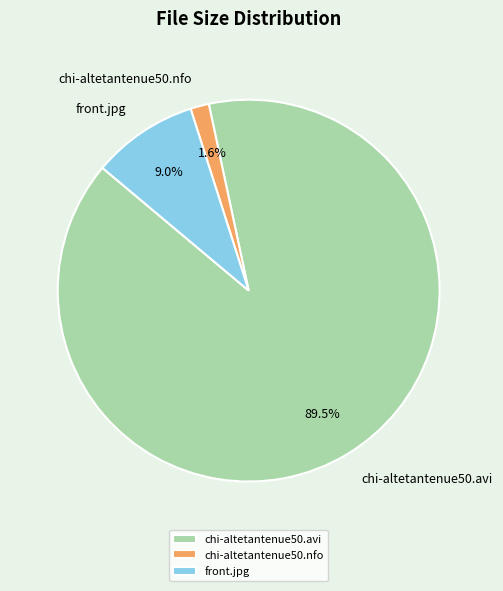

Which category accounts for the majority?

chi-altetantenue50.avi